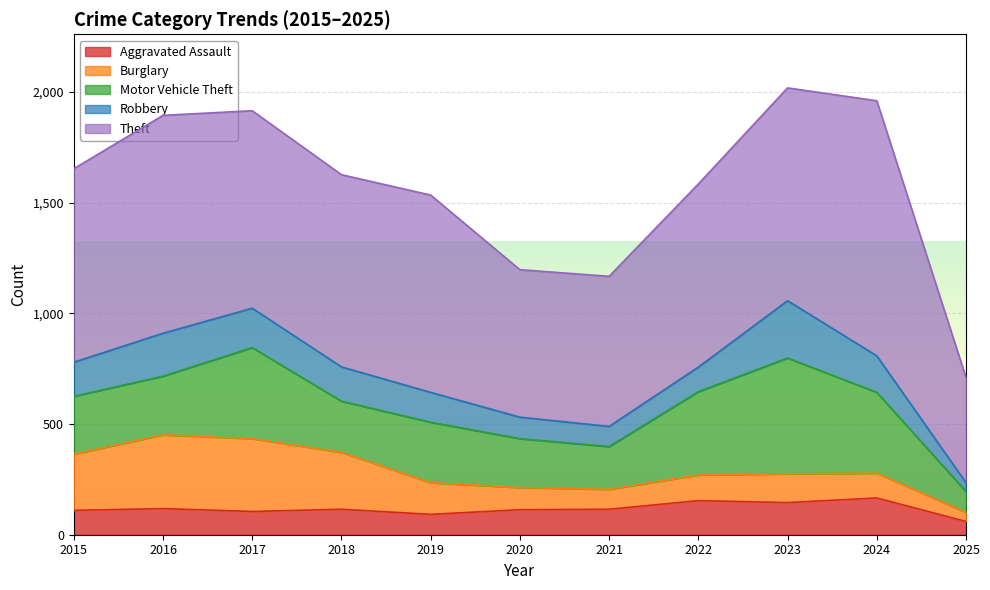

Where does the Theft series first go above 874?

2016